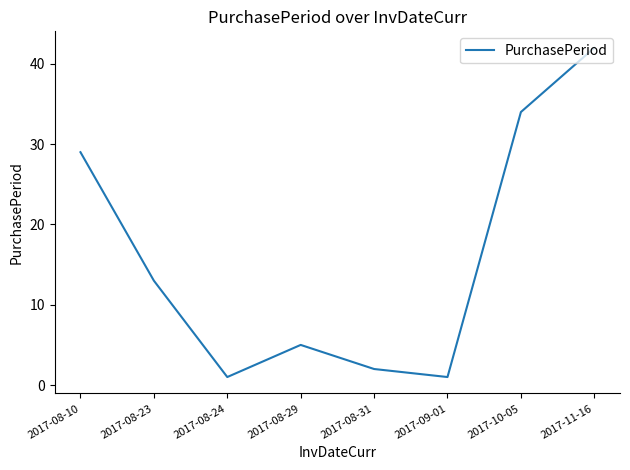

At which category does the data reach its first local valley?

2017-08-24